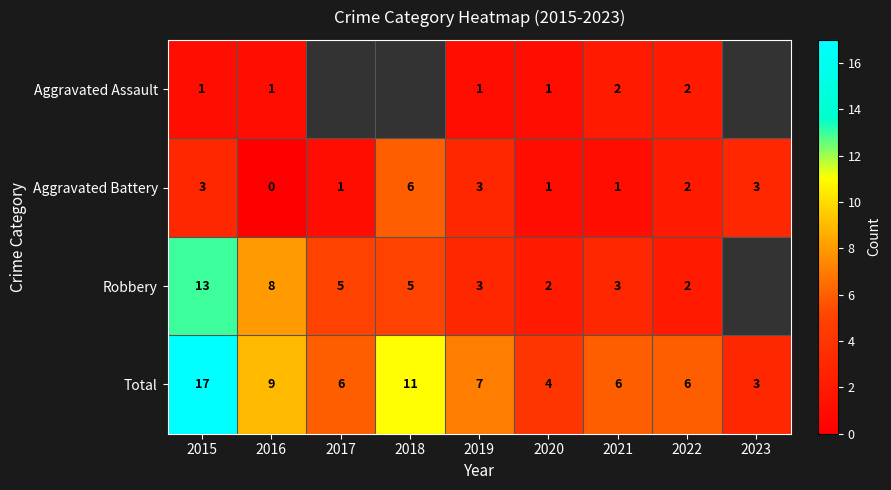

What is the difference between the second highest and minimum values in the Total series?

8